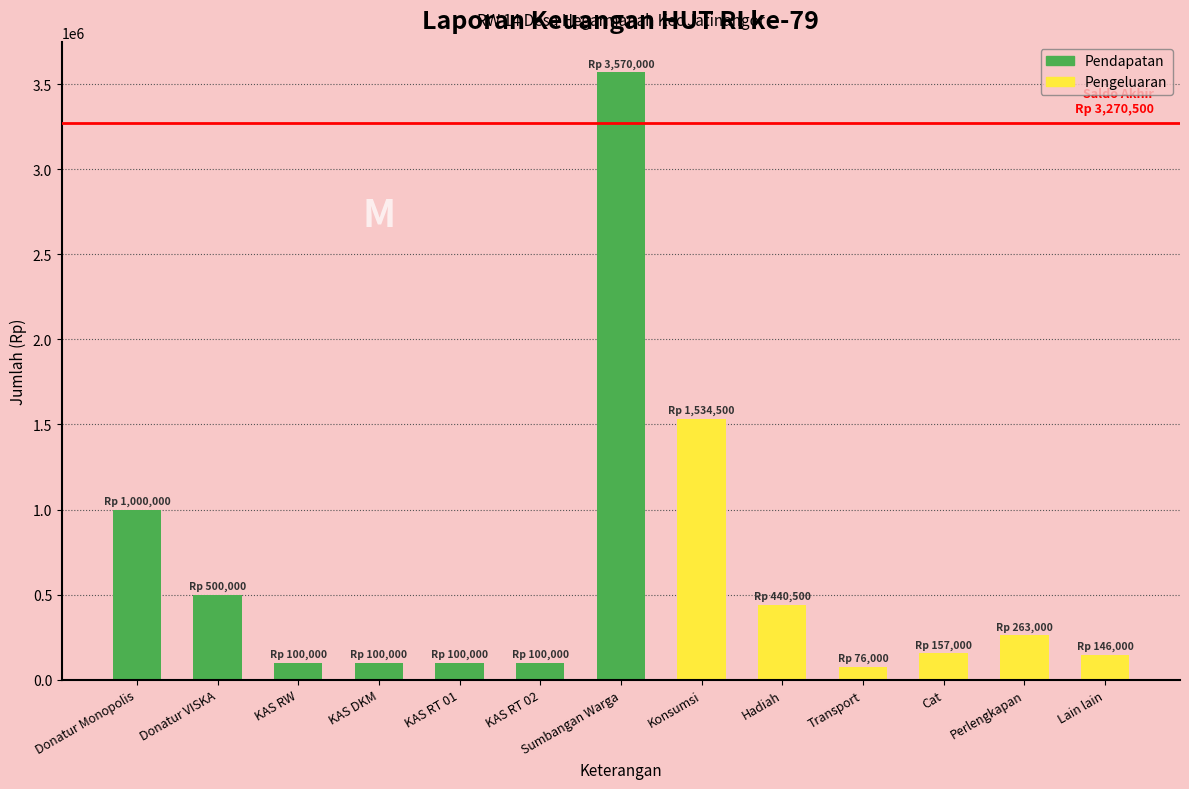

What is the average value?

622077